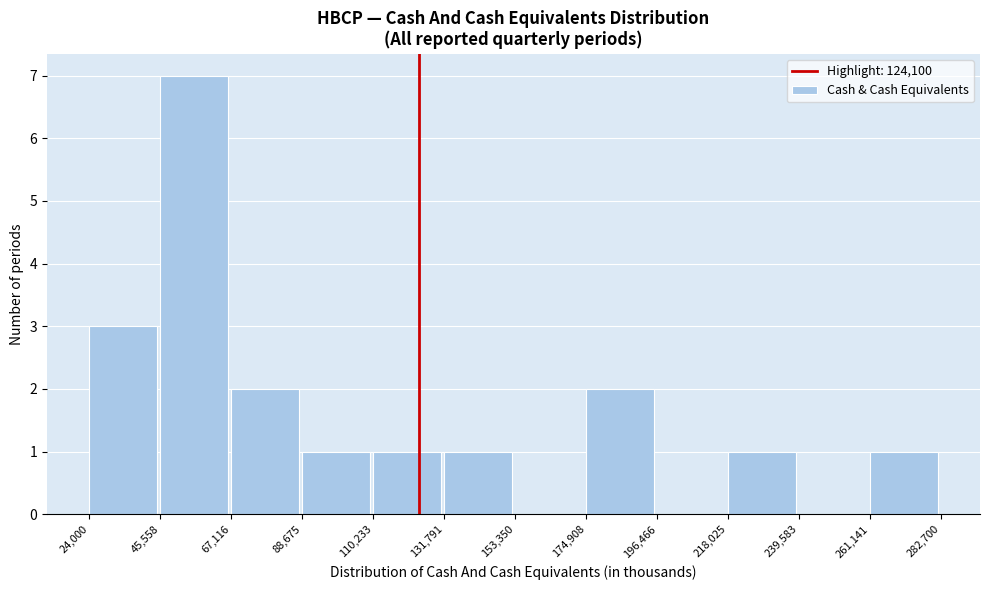

What is the height of the bar covering 174,908 to 196,466 on the x-axis? The values are not printed on the chart, so give them approximately, as read against the axis.

2